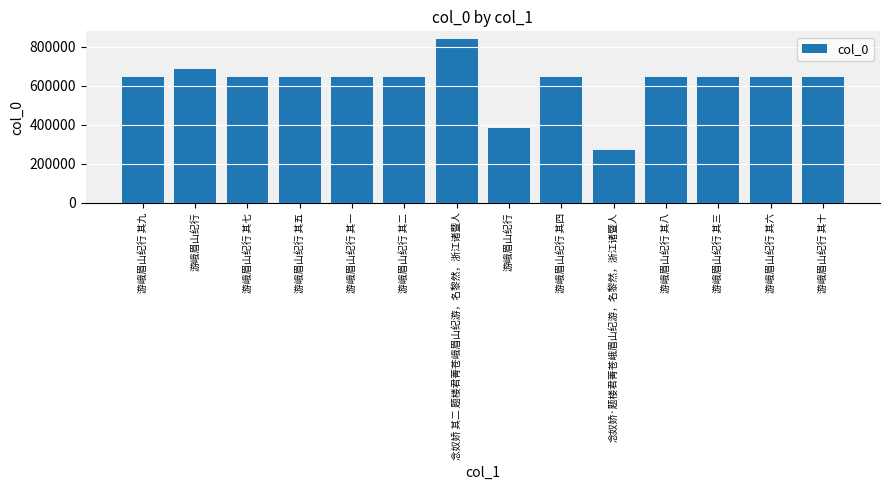

What is the difference between the values at 游峨眉山纪行 其七 and 游峨眉山纪行 其六?

1